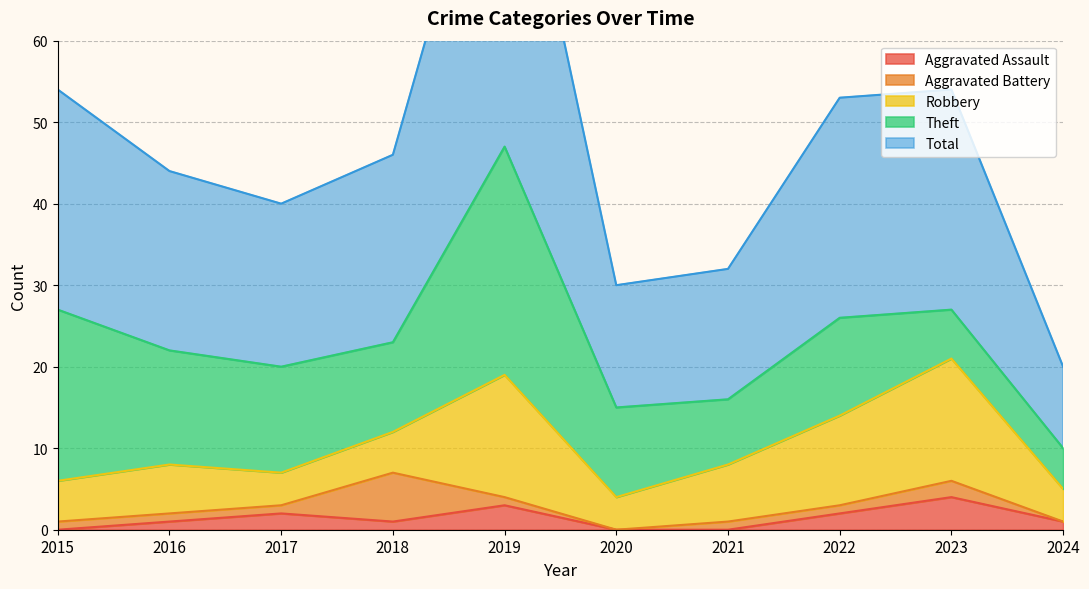

What is the sum of the Aggravated Battery values at 2021 and 2023?

3